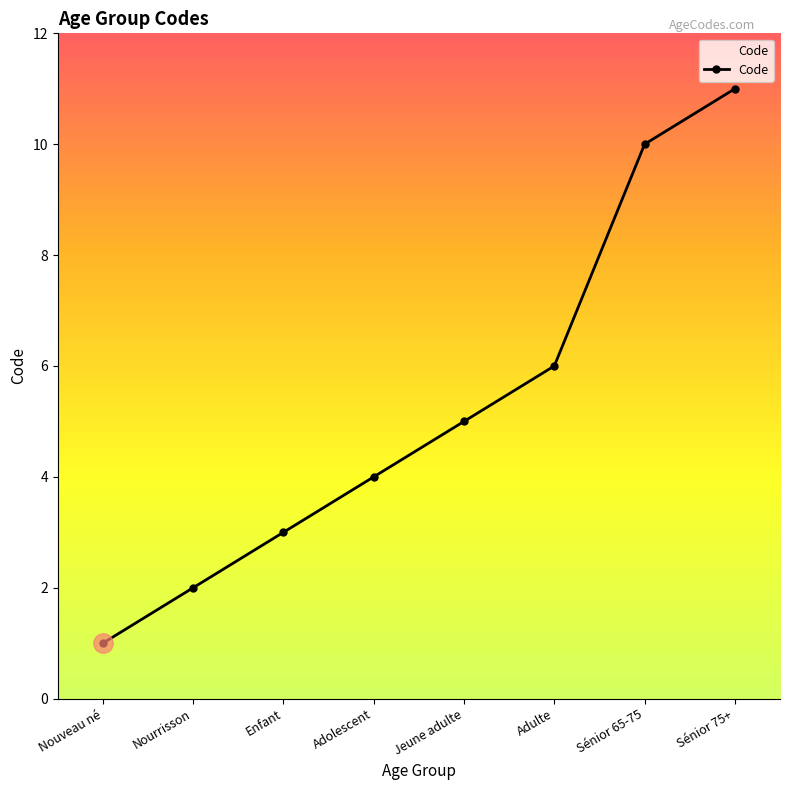

Is it true that the value at Enfant is 1?

False